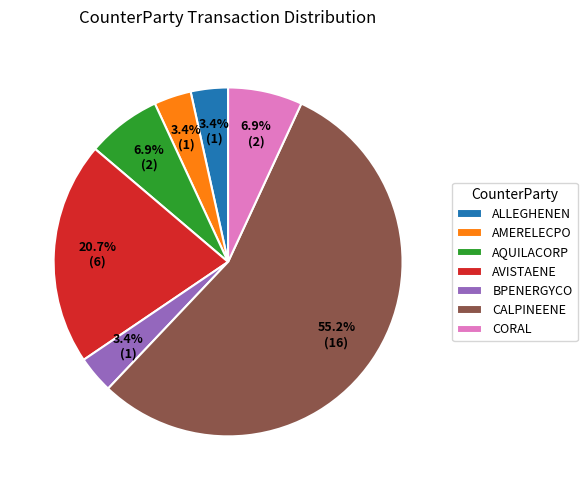

To the nearest percent, what percentage of the pie is CALPINEENE?

55%